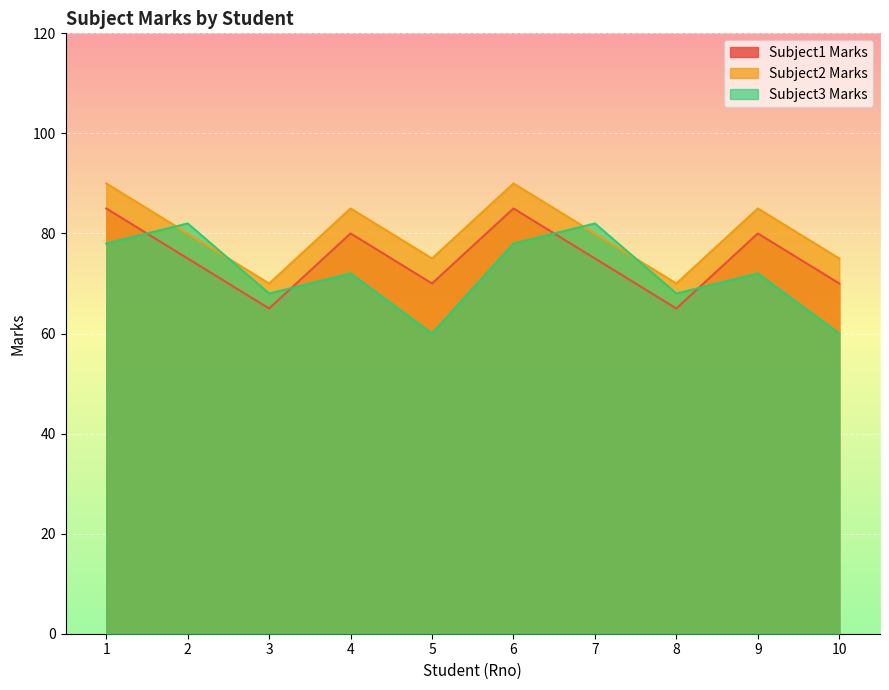

What is the sum of all Subject1 Marks values?

750